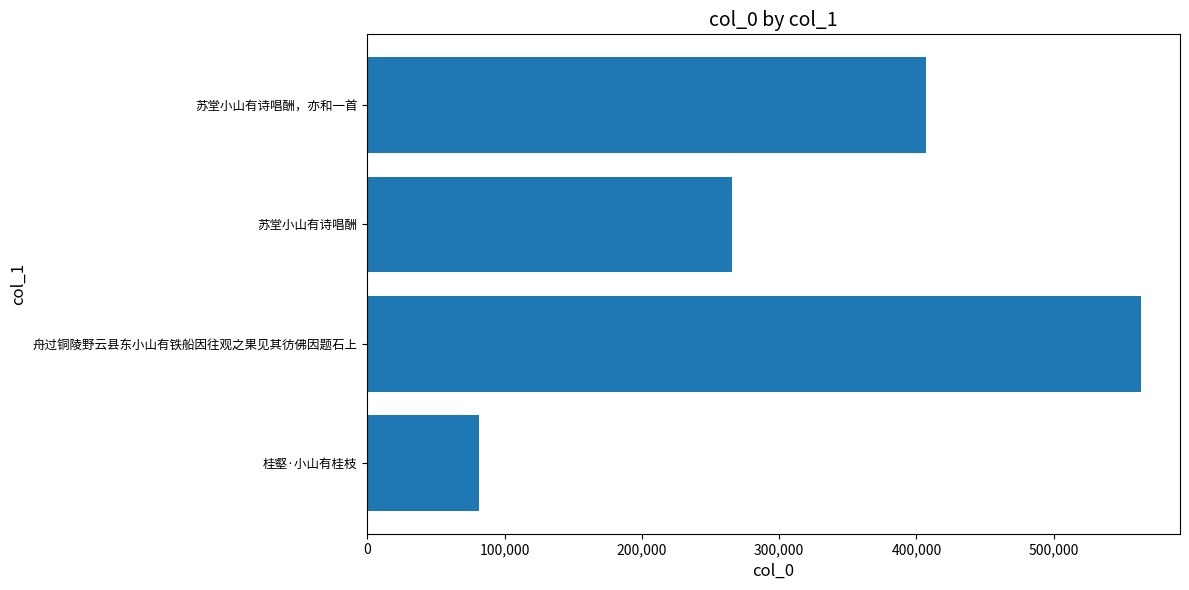

What value does the data have at 舟过铜陵野云县东小山有铁船因往观之果见其彷佛因题石上, to the nearest 50?

563800